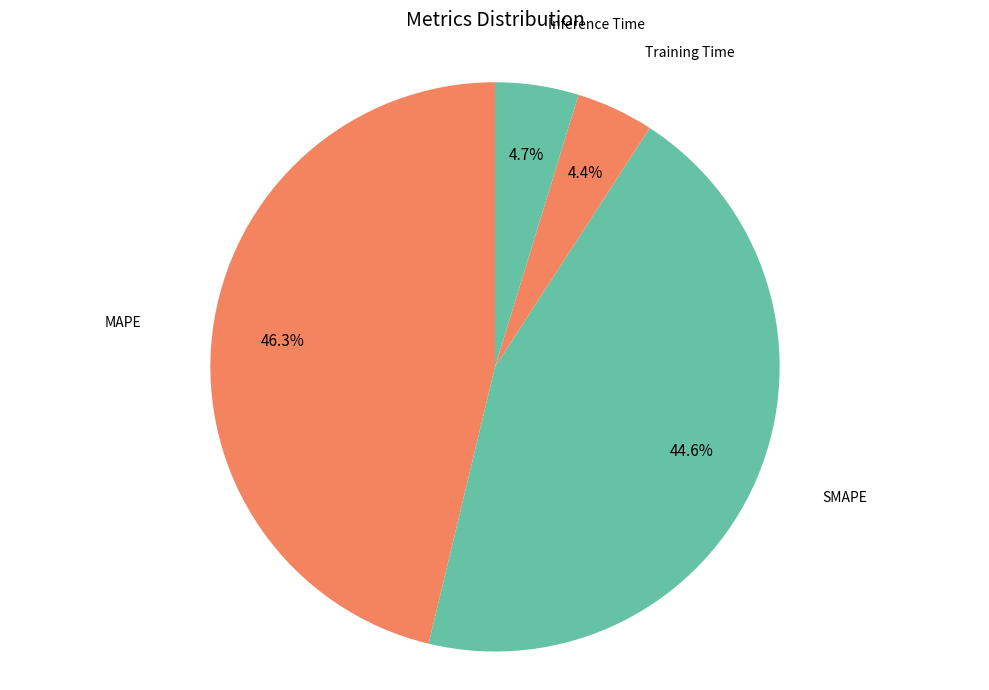

How many segments does this pie chart have?

4